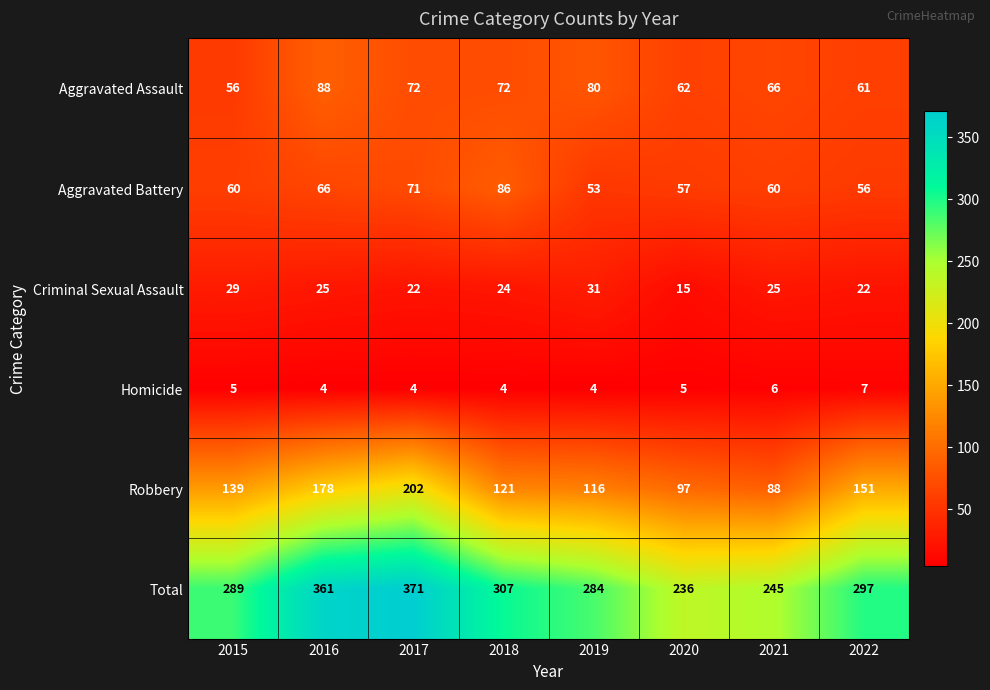

What is the spread (max minus min) of values at 2020?

231